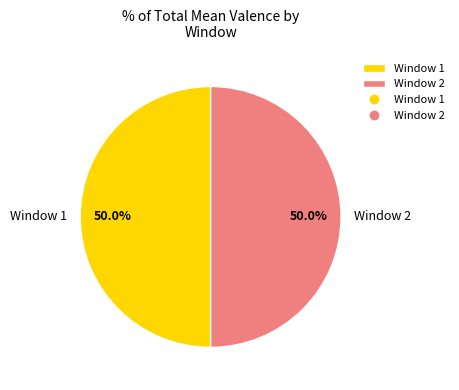

Count the number of slices in the pie.

2